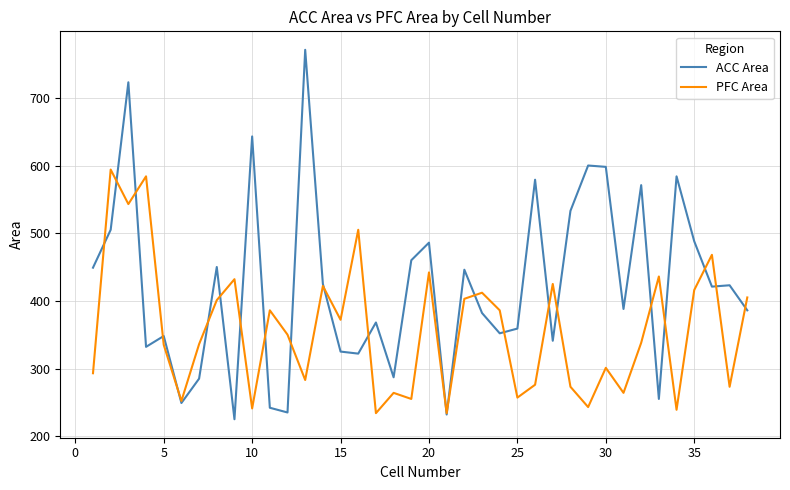

Which series has the widest spread of values?

ACC Area